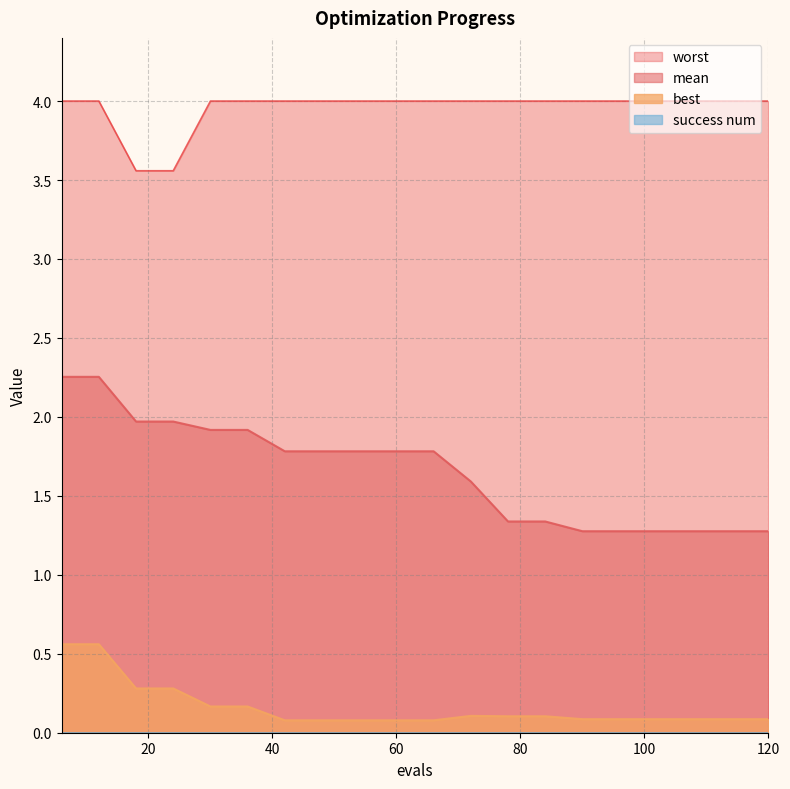

True or false: worst and mean intersect in this chart.

False